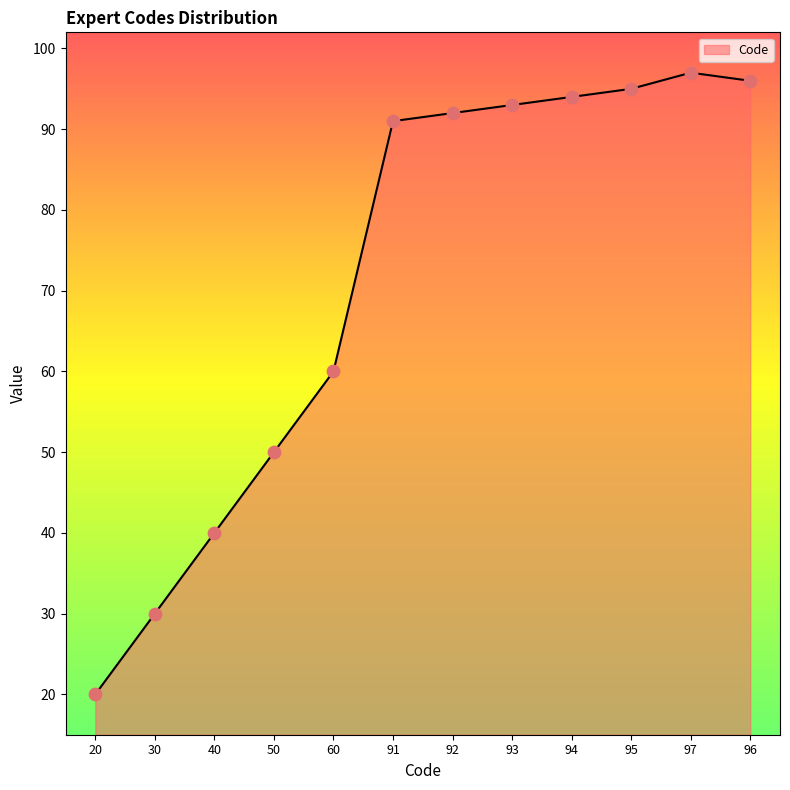

What is the ratio of the value at 60 to the value at 97?

0.6